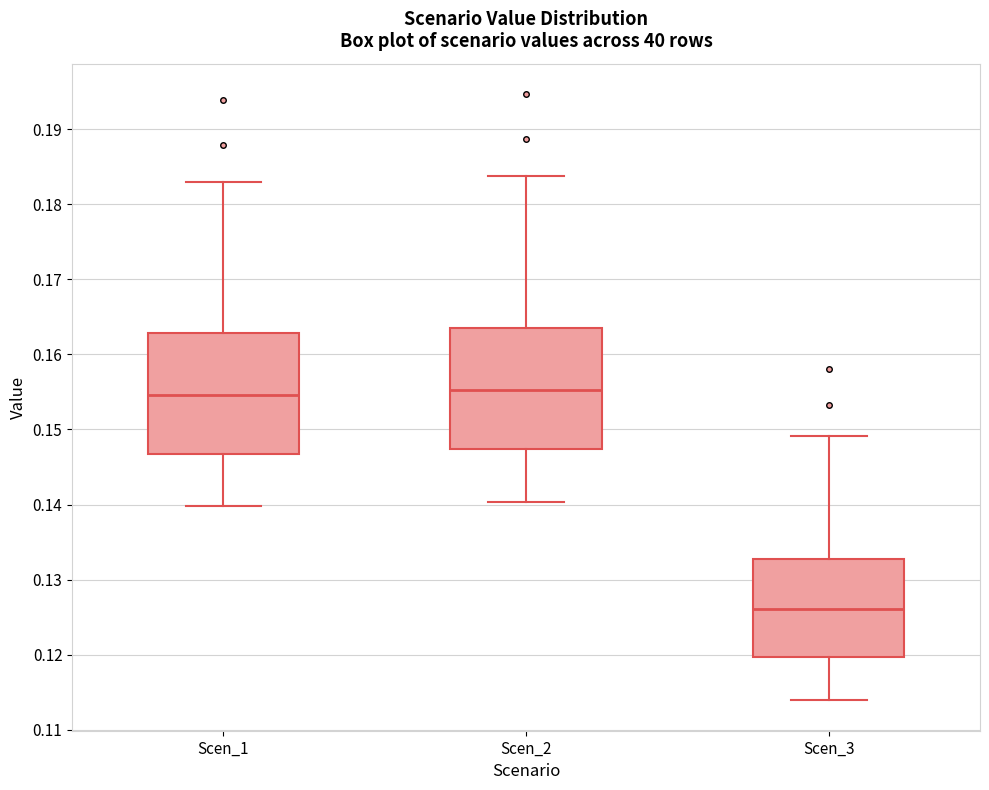

Reading left to right, read every box against the y-axis: the position of its median line, the range the box covers, and the ends of its whiskers. The values are not printed on the chart, so give them approximately, as read against the axis.

Scen_1: median 0.155, box 0.147 to 0.163, whiskers 0.140 to 0.183
Scen_2: median 0.155, box 0.147 to 0.164, whiskers 0.140 to 0.184
Scen_3: median 0.126, box 0.120 to 0.133, whiskers 0.114 to 0.149